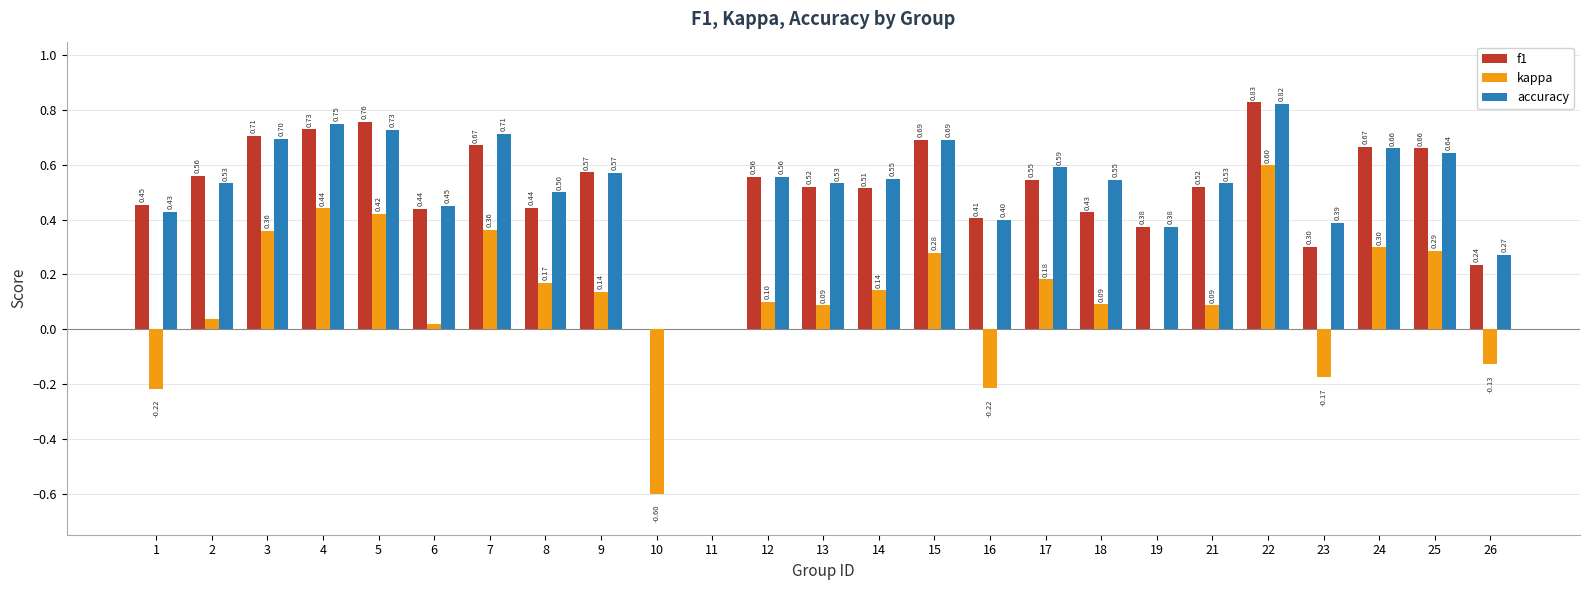

Which series has the widest spread of values?

kappa